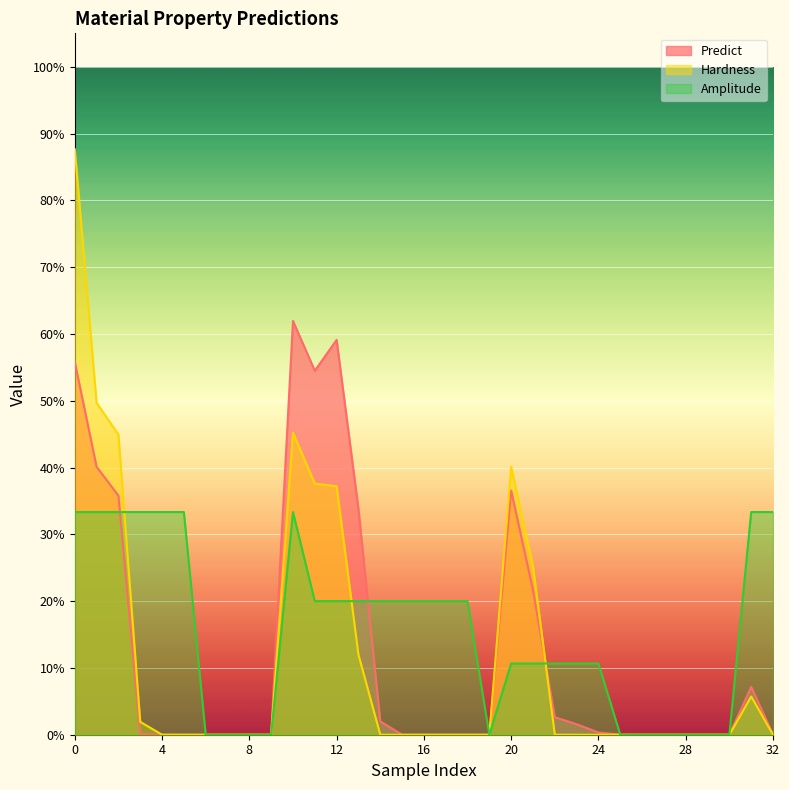

True or false: Predict and Hardness intersect in this chart.

True